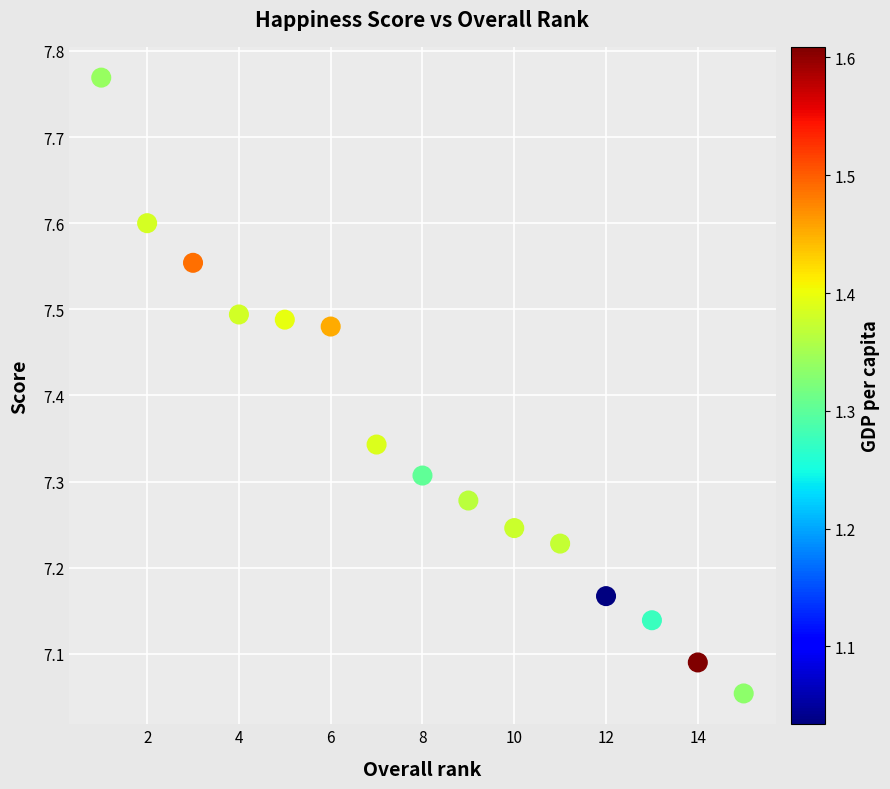

What is the range of X values (max minus min)?

14.0